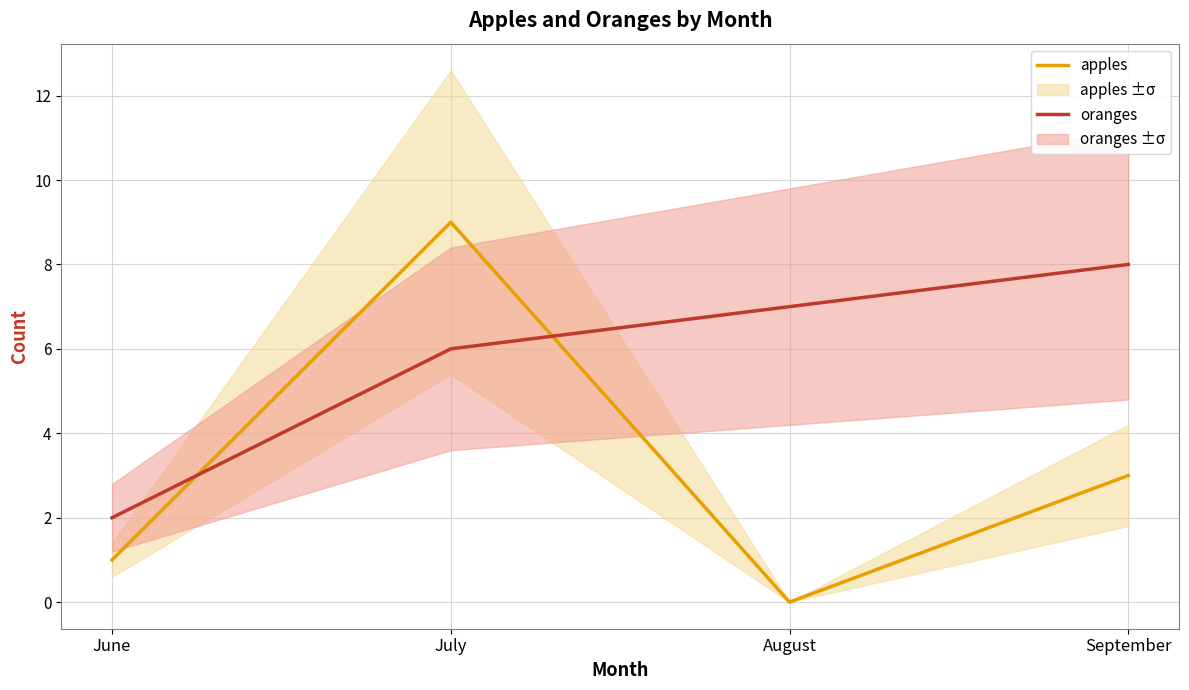

Rank the categories by oranges value from lowest to highest.

June, July, August, September